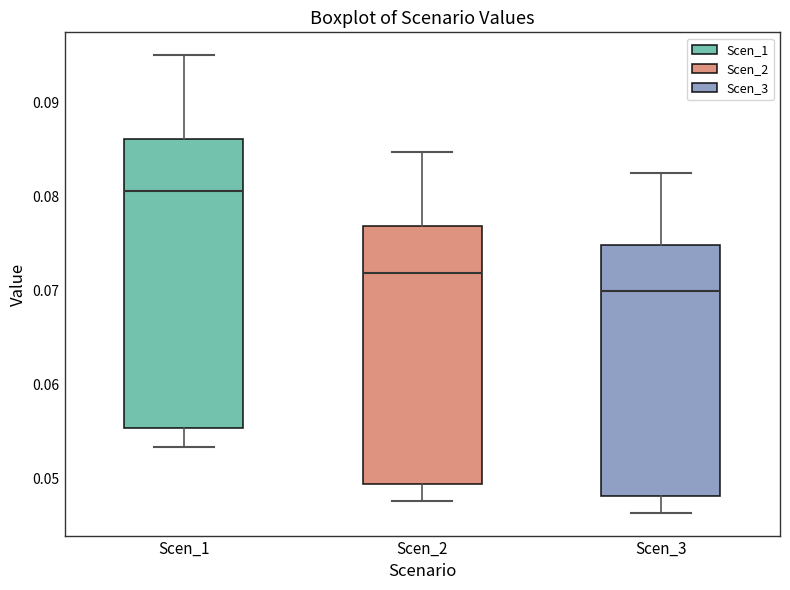

Comparing the boxes themselves (not the whiskers), which one is the tallest?

Scen_1